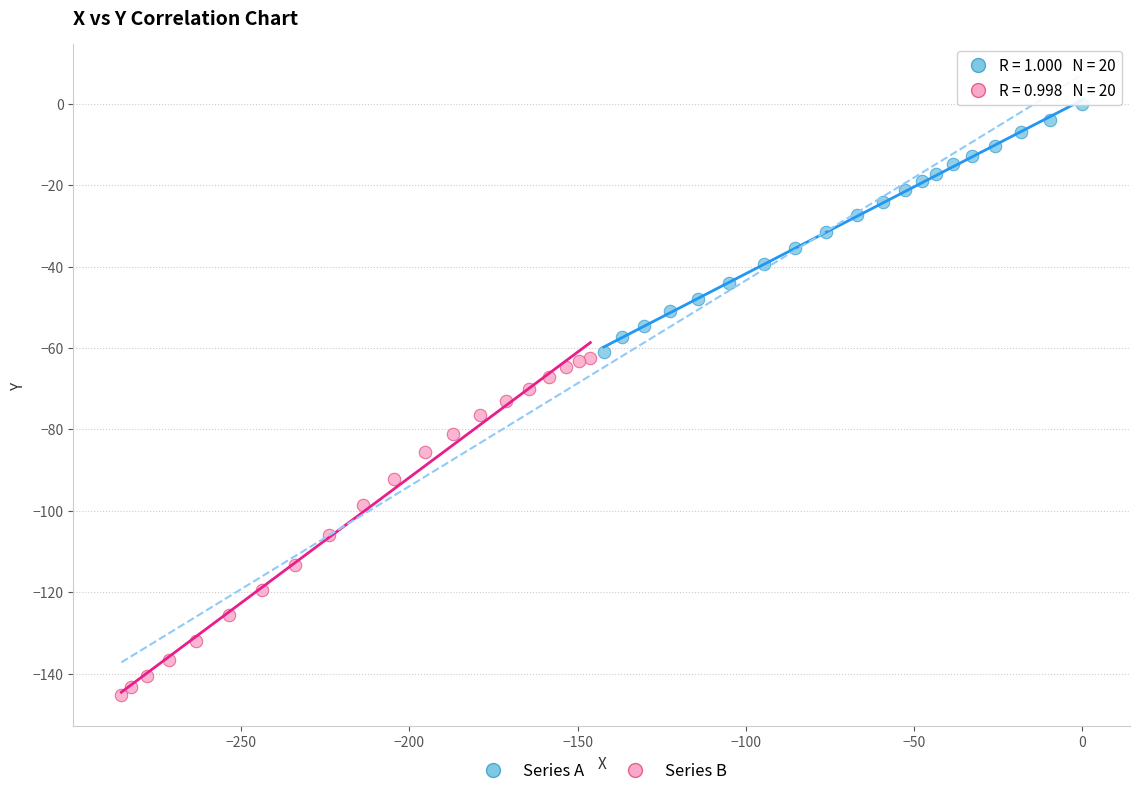

Which series reaches the minimum Y coordinate?

Series B